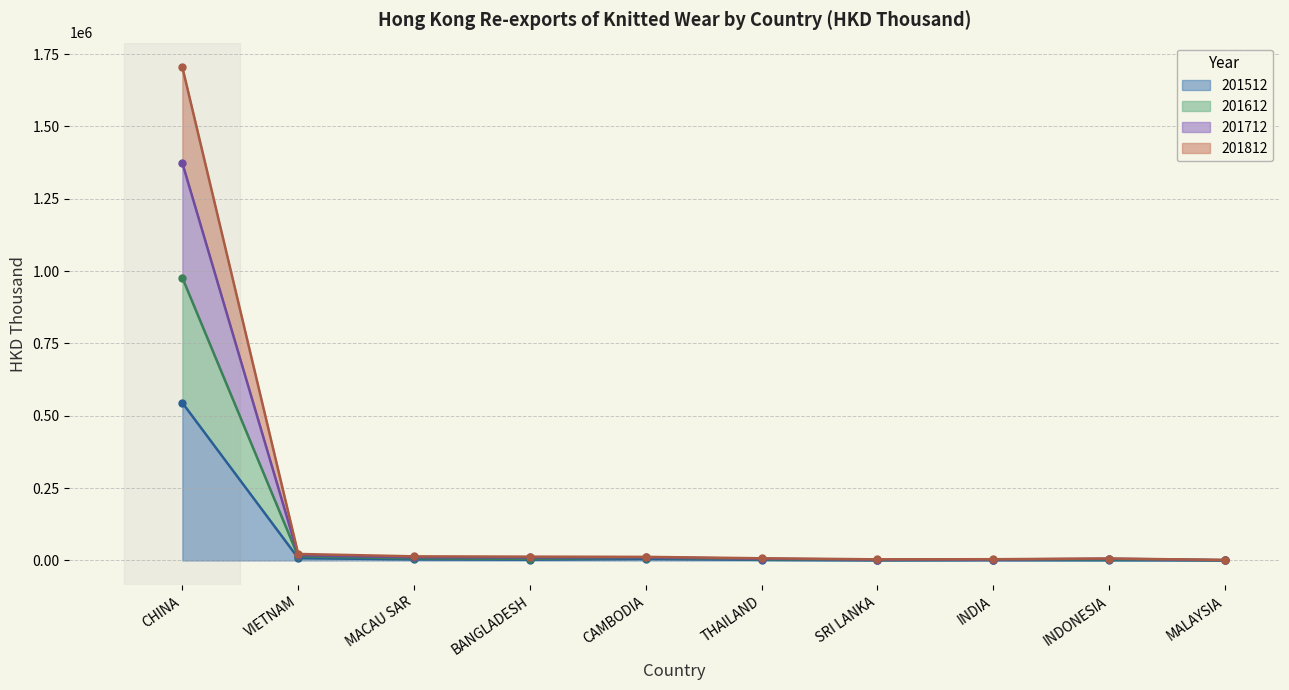

How many values in the 201812 series are below 10387?

5